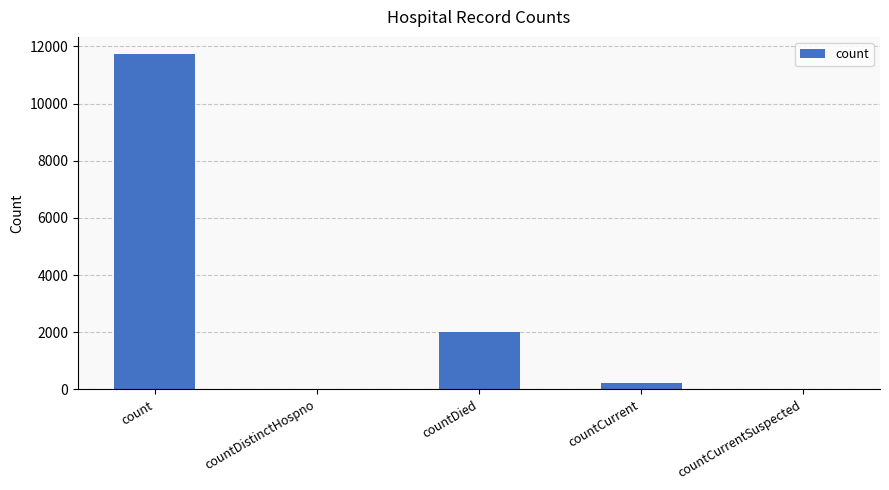

Which label corresponds to the largest value in the chart?

count